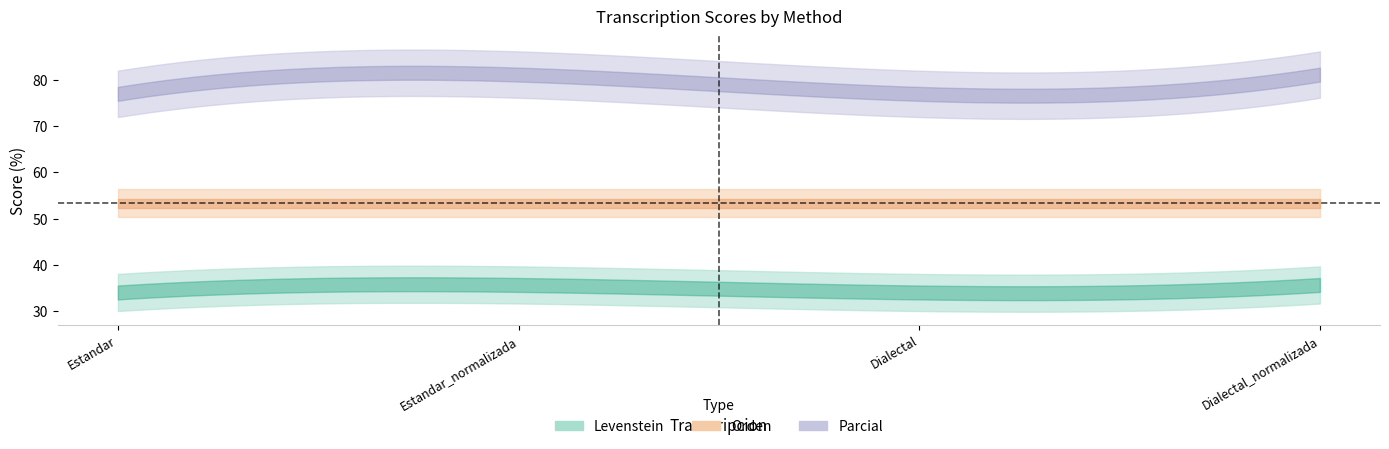

Which has a higher value, Dialectal or Estandar_normalizada?

Estandar_normalizada